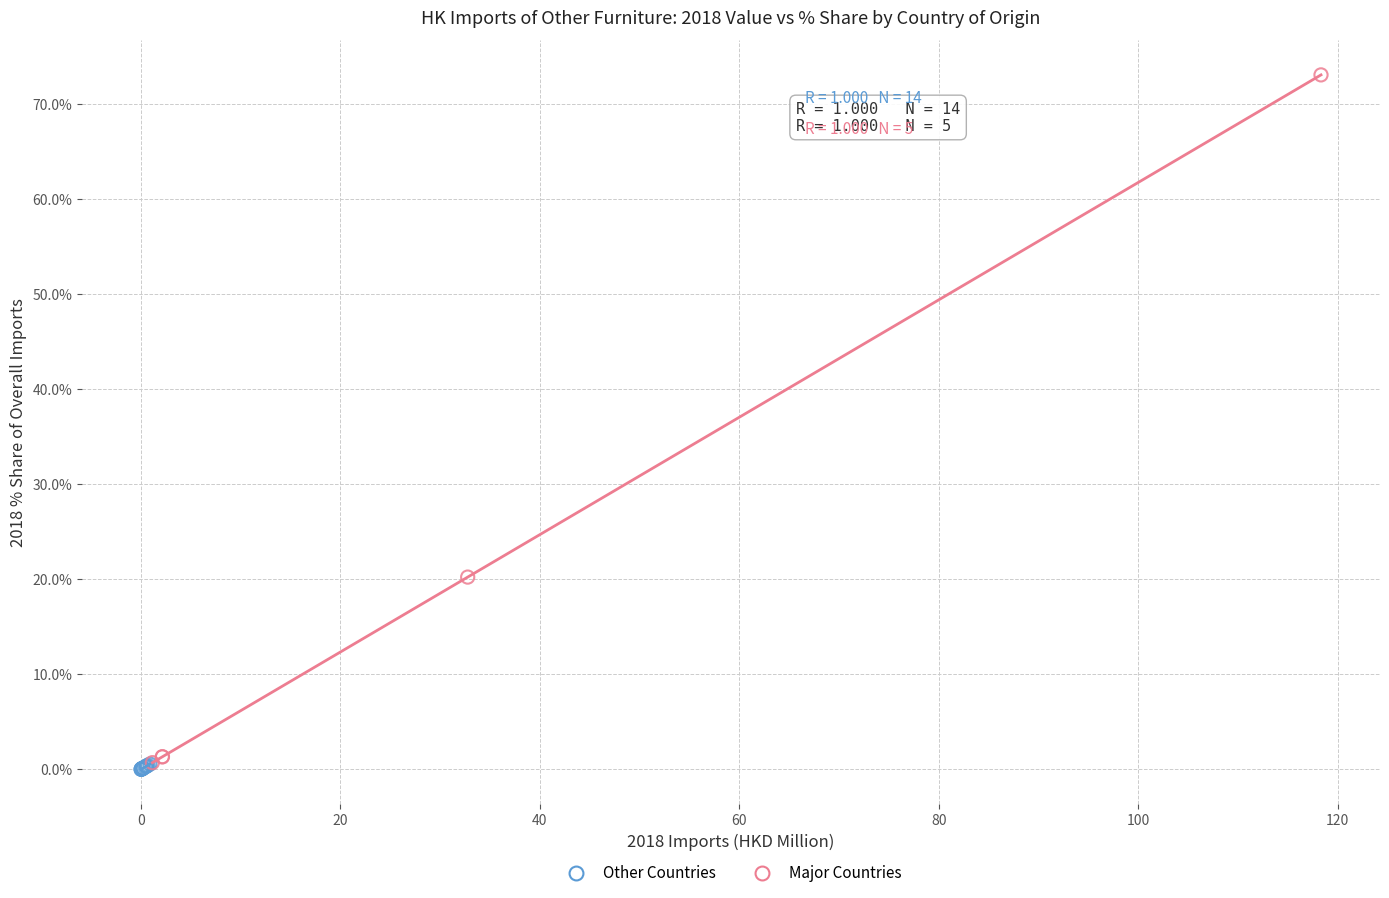

Which series has the largest Y range (max minus min)?

Major Countries